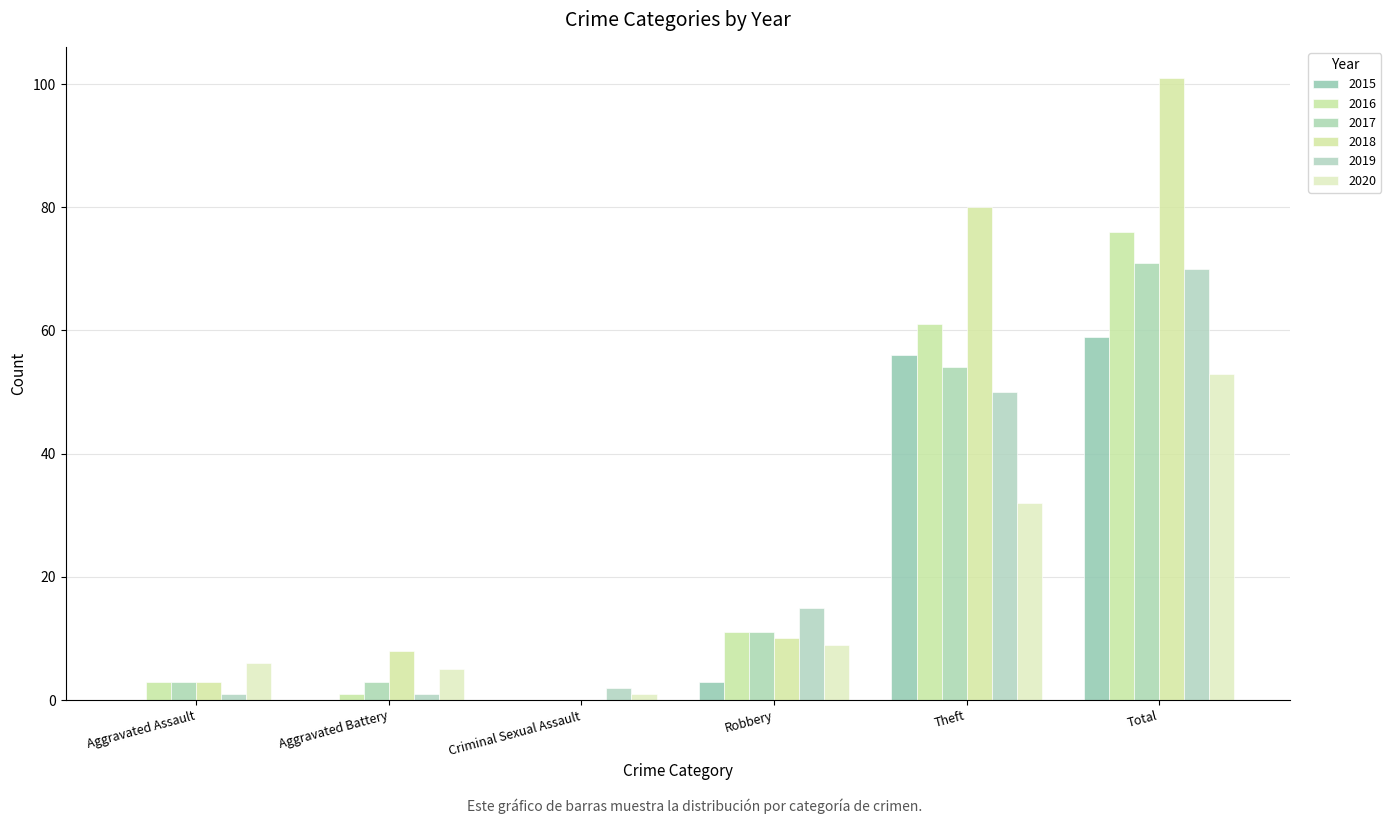

Reading right to left, what are all the values shown in this chart?

2015: Total=59	Theft=56	Robbery=3	Criminal Sexual Assault=0	Aggravated Battery=0	Aggravated Assault=0
2016: Total=76	Theft=61	Robbery=11	Criminal Sexual Assault=0	Aggravated Battery=1	Aggravated Assault=3
2017: Total=71	Theft=54	Robbery=11	Criminal Sexual Assault=0	Aggravated Battery=3	Aggravated Assault=3
2018: Total=101	Theft=80	Robbery=10	Criminal Sexual Assault=0	Aggravated Battery=8	Aggravated Assault=3
2019: Total=70	Theft=50	Robbery=15	Criminal Sexual Assault=2	Aggravated Battery=1	Aggravated Assault=1
2020: Total=53	Theft=32	Robbery=9	Criminal Sexual Assault=1	Aggravated Battery=5	Aggravated Assault=6